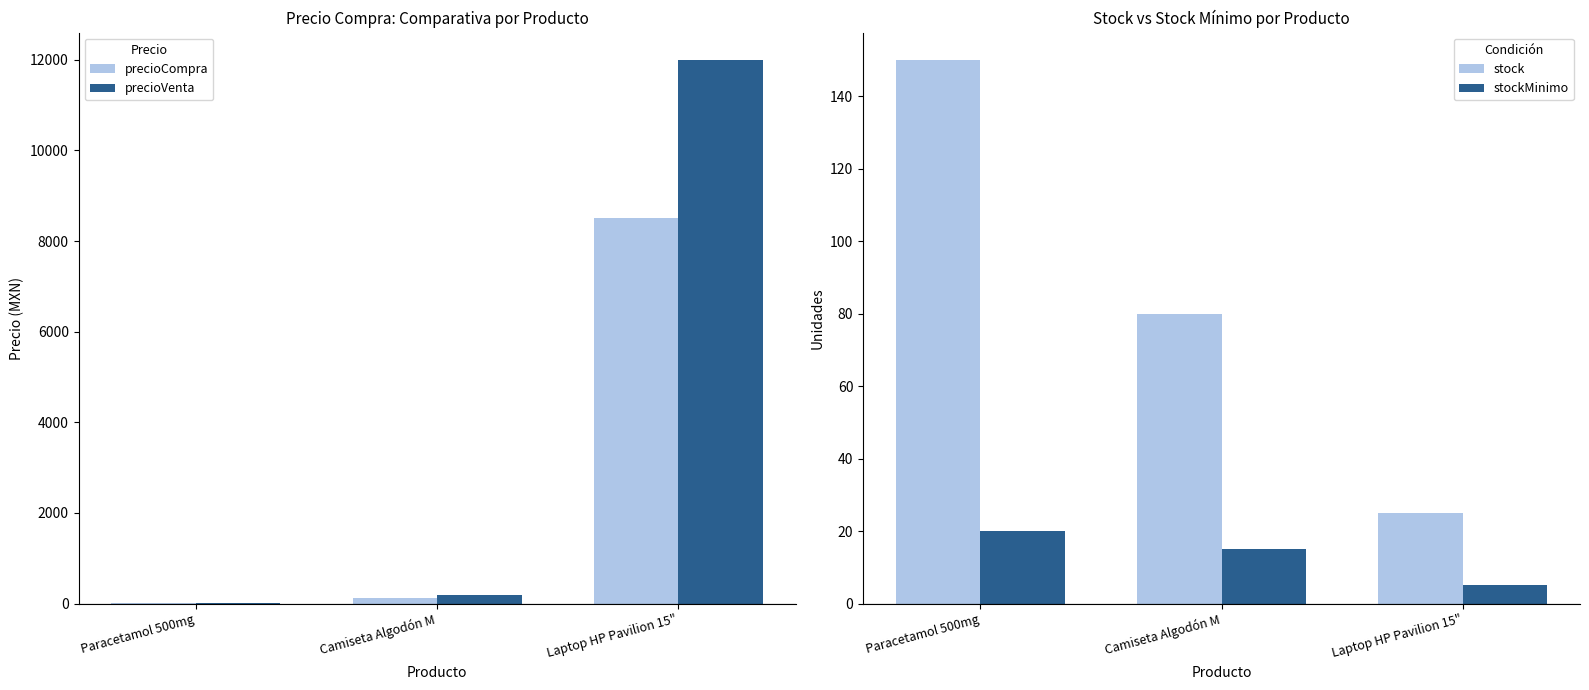

Rank the series at Paracetamol 500mg from highest to lowest value.

stock, stockMinimo, precioVenta, precioCompra